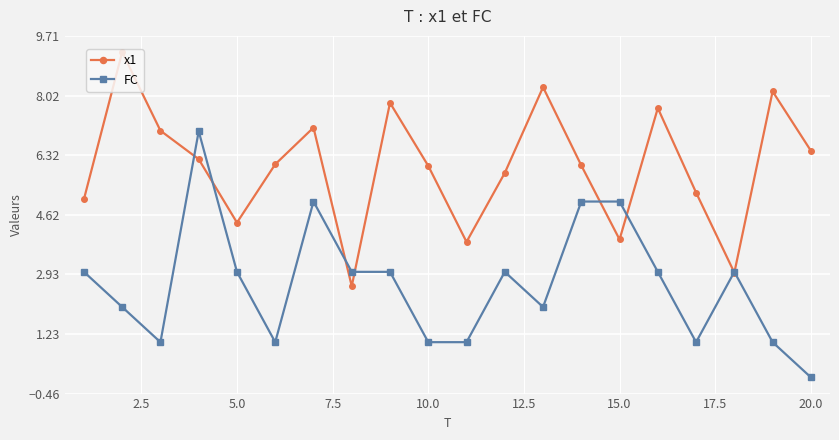

List the series in order of their peak value, highest first.

x1, FC